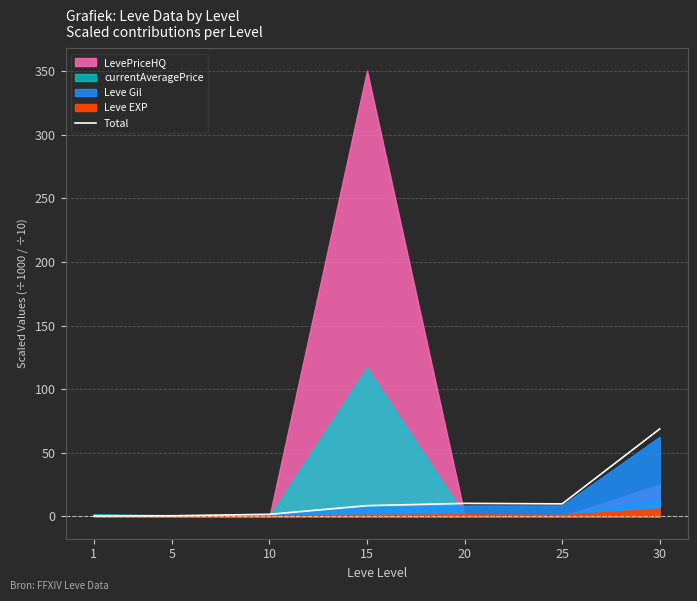

At which category does the chart reach its minimum across all series?

1